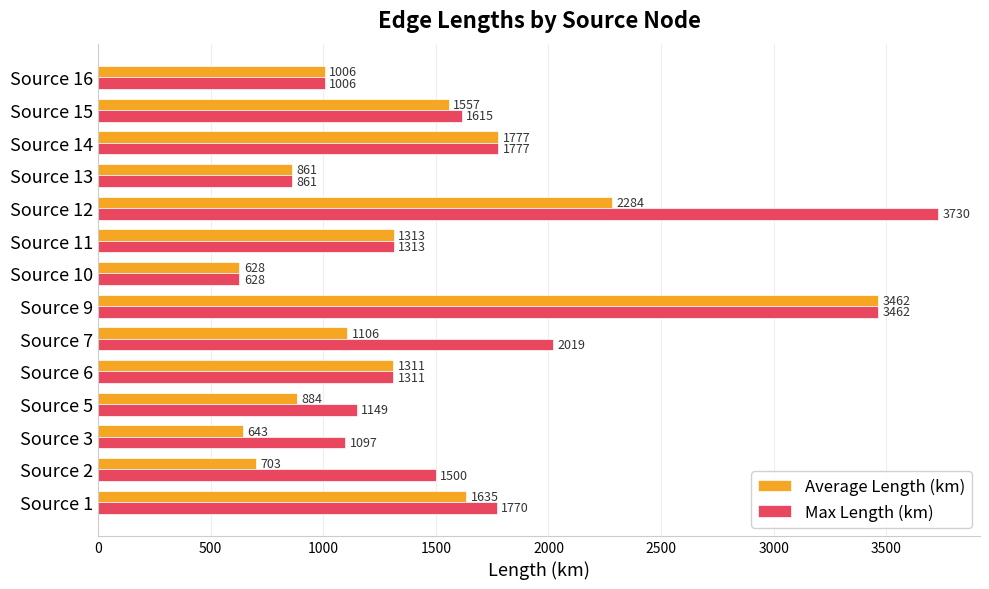

What is the difference between the maximum and second lowest values in the Max Length (km) series?

2868.2